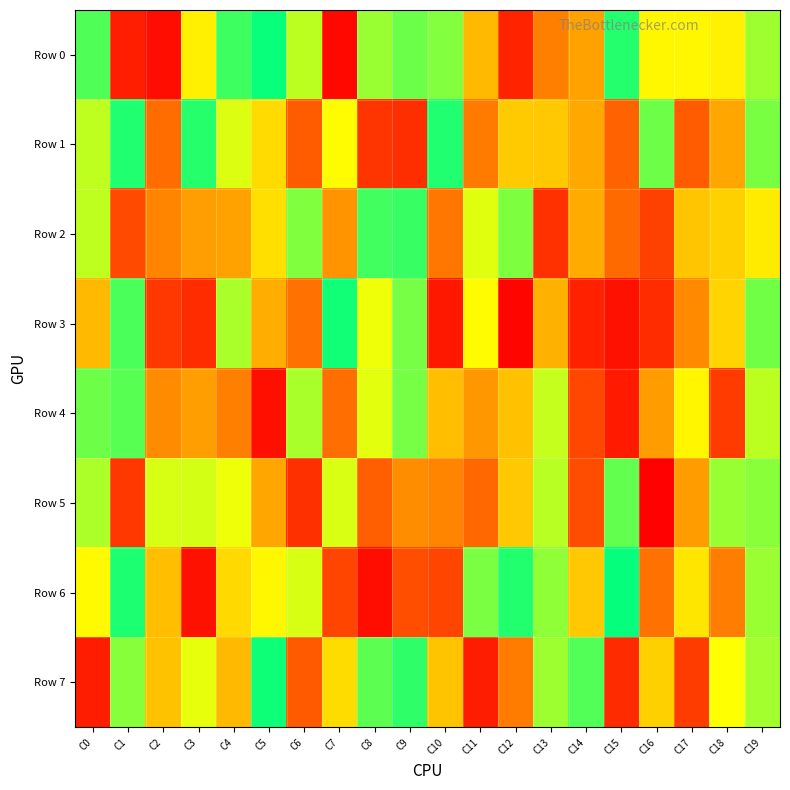

Reading left to right, extract all data points from this chart.

Row 0: C0=895472	C1=83536	C2=35331	C3=628588	C4=919005	C5=987824	C6=755127	C7=24380	C8=798692	C9=858103	C10=829594	C11=485978	C12=93493	C13=334199	C14=424893	C15=952132	C16=646971	C17=646373	C18=631128	C19=793128
Row 1: C0=751663	C1=955327	C2=286507	C3=947742	C4=712715	C5=573133	C6=243443	C7=657988	C8=140978	C9=122562	C10=958639	C11=322619	C12=531736	C13=524870	C14=443597	C15=259301	C16=857247	C17=243135	C18=438766	C19=839965
Row 2: C0=748106	C1=197183	C2=345729	C3=414811	C4=425220	C5=585183	C6=831968	C7=388482	C8=914740	C9=927071	C10=314015	C11=708103	C12=835448	C13=129598	C14=447681	C15=277723	C16=171800	C17=515982	C18=545307	C19=616573
Row 3: C0=486089	C1=901816	C2=144853	C3=115491	C4=776351	C5=455110	C6=298527	C7=975385	C8=686752	C9=844273	C10=65145	C11=657602	C12=13830	C13=463649	C14=88725	C15=47580	C16=118937	C17=362264	C18=554771	C19=850787
Row 4: C0=855670	C1=884664	C2=363359	C3=414755	C4=337366	C5=42113	C6=777913	C7=287824	C8=702651	C9=845678	C10=496846	C11=397415	C12=505277	C13=742797	C14=189106	C15=70011	C16=410102	C17=643452	C18=155887	C19=755665
Row 5: C0=773533	C1=146815	C2=717754	C3=723644	C4=689012	C5=436134	C6=127177	C7=715652	C8=251013	C9=370823	C10=348570	C11=270353	C12=523821	C13=758005	C14=204910	C15=869307	C16=4083	C17=413547	C18=800054	C19=819488
Row 6: C0=653006	C1=961027	C2=496275	C3=46208	C4=566445	C5=647034	C6=718807	C7=182919	C8=40489	C9=206708	C10=182416	C11=839770	C12=954629	C13=811871	C14=523952	C15=992061	C16=297575	C17=602317	C18=326901	C19=797115
Row 7: C0=76594	C1=820605	C2=507994	C3=695643	C4=486127	C5=982057	C6=237247	C7=577356	C8=878809	C9=938455	C10=513153	C11=77505	C12=325194	C13=792075	C14=892153	C15=114039	C16=544420	C17=158388	C18=667039	C19=785348